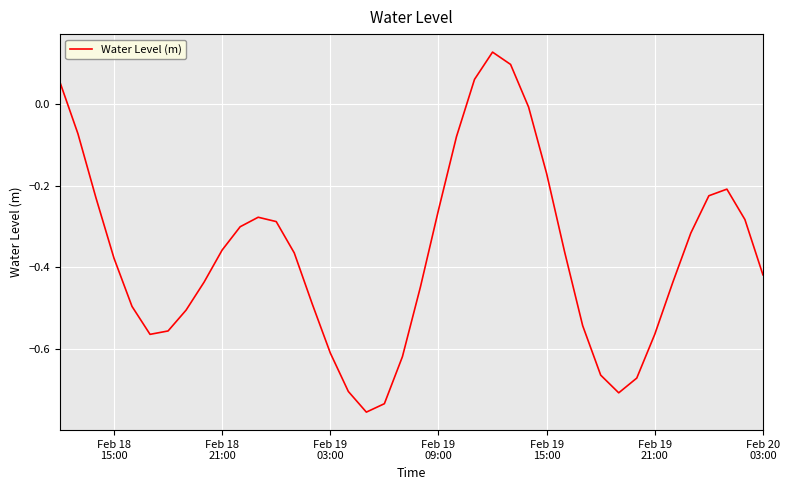

What is the difference between the maximum and minimum values?

0.9